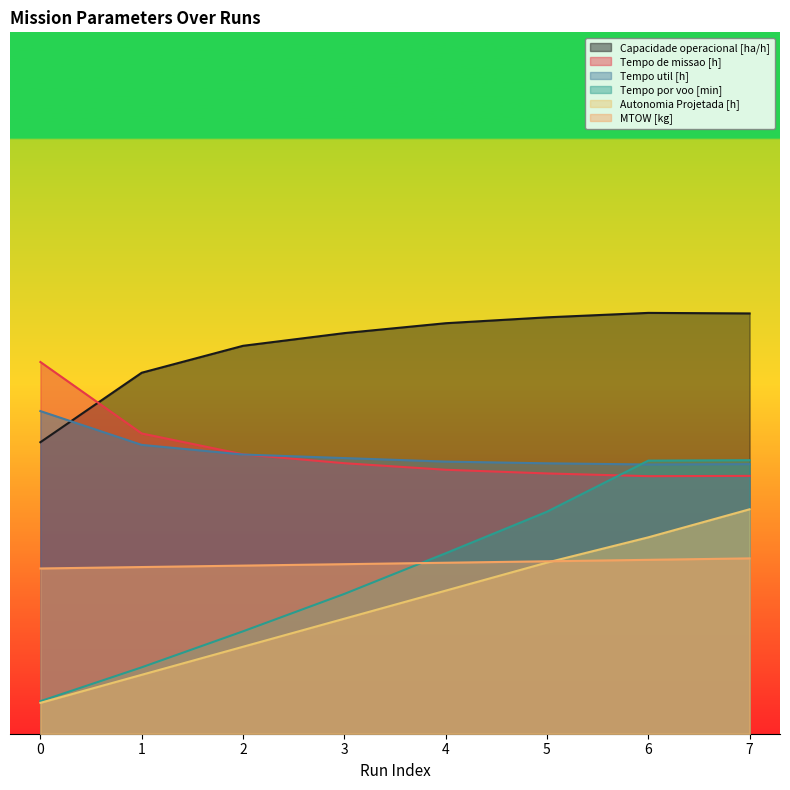

True or false: Tempo por voo [min] and Tempo de missao [h] intersect in this chart.

True